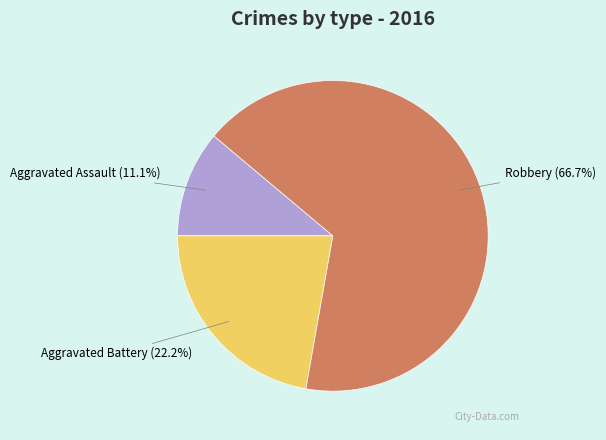

What percentage is the Robbery slice, to the nearest percent?

67%